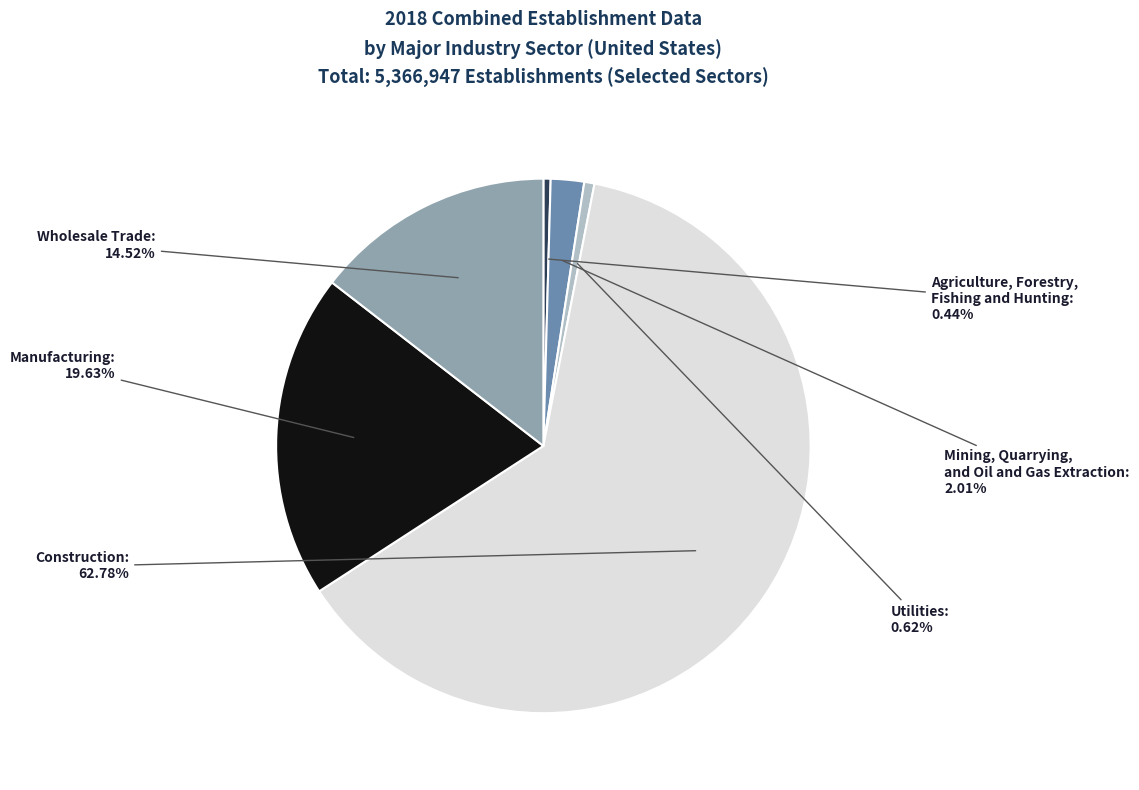

To the nearest percent, what percentage of the pie is Manufacturing?

20%